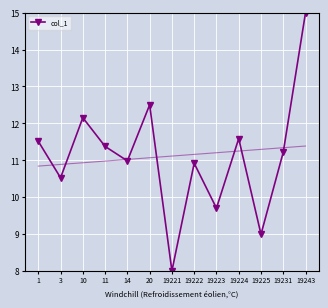

Reading left to right, transcribe all the data shown in this chart.

1=11.5	3=10.5	10=12.2	11=11.4	14=11.0	20=12.5	19221=8.0	19222=10.9	19223=9.7	19224=11.6	19225=9.0	19231=11.2	19243=15.0